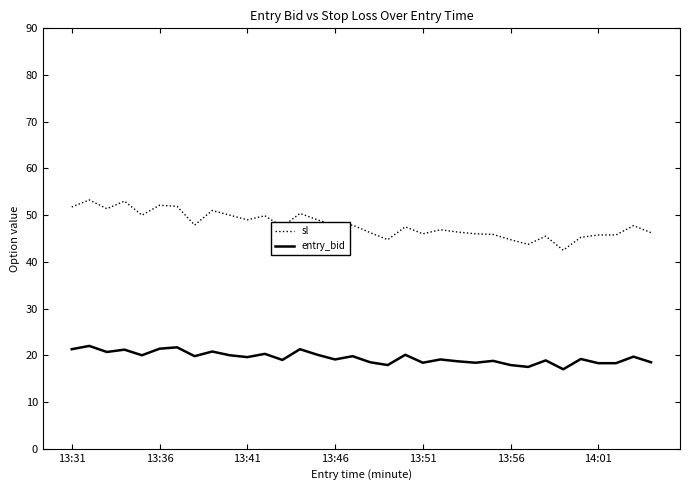

Which series has the largest range (max minus min)?

sl